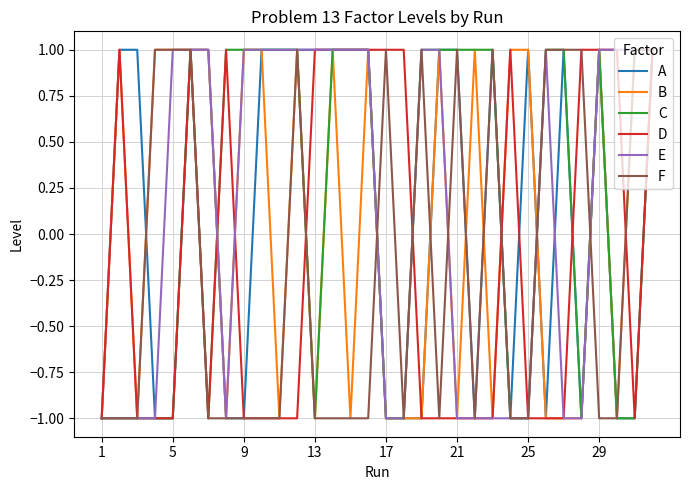

Which series has the widest spread of values?

A